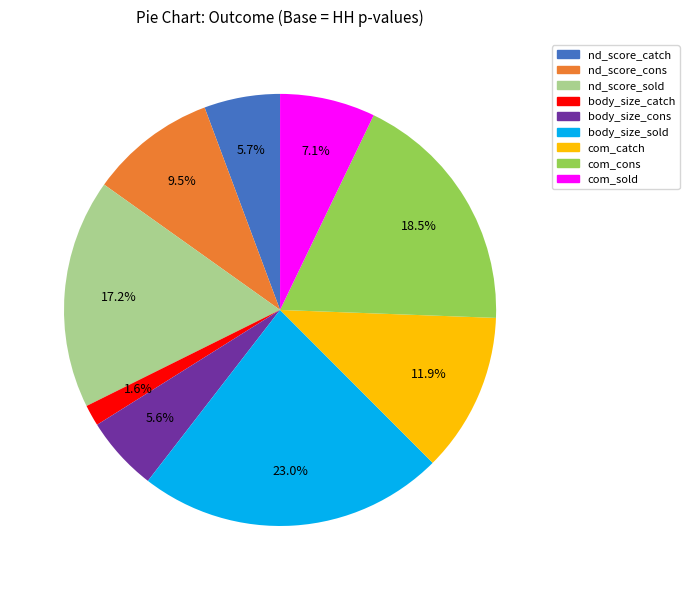

What percentage is the com_sold slice, to the nearest percent?

7%